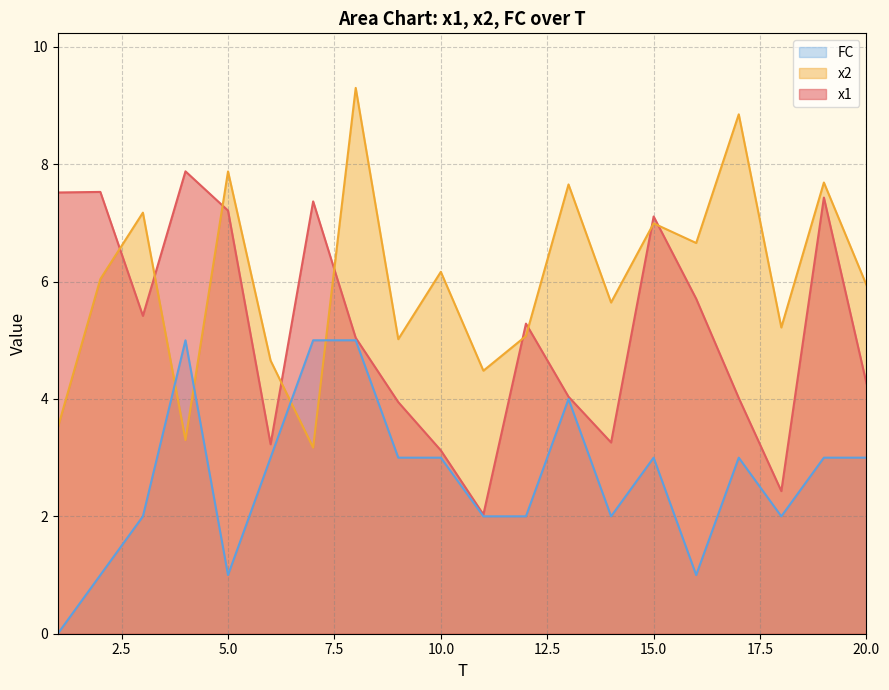

Between which two adjacent categories do FC and x2 first intersect?

3 and 4